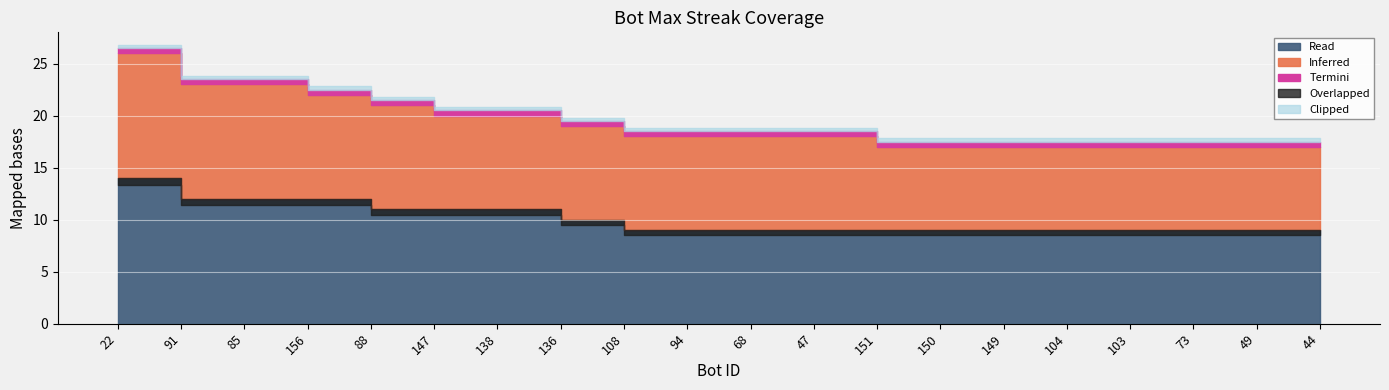

What is the difference between the maximum and minimum values?

9